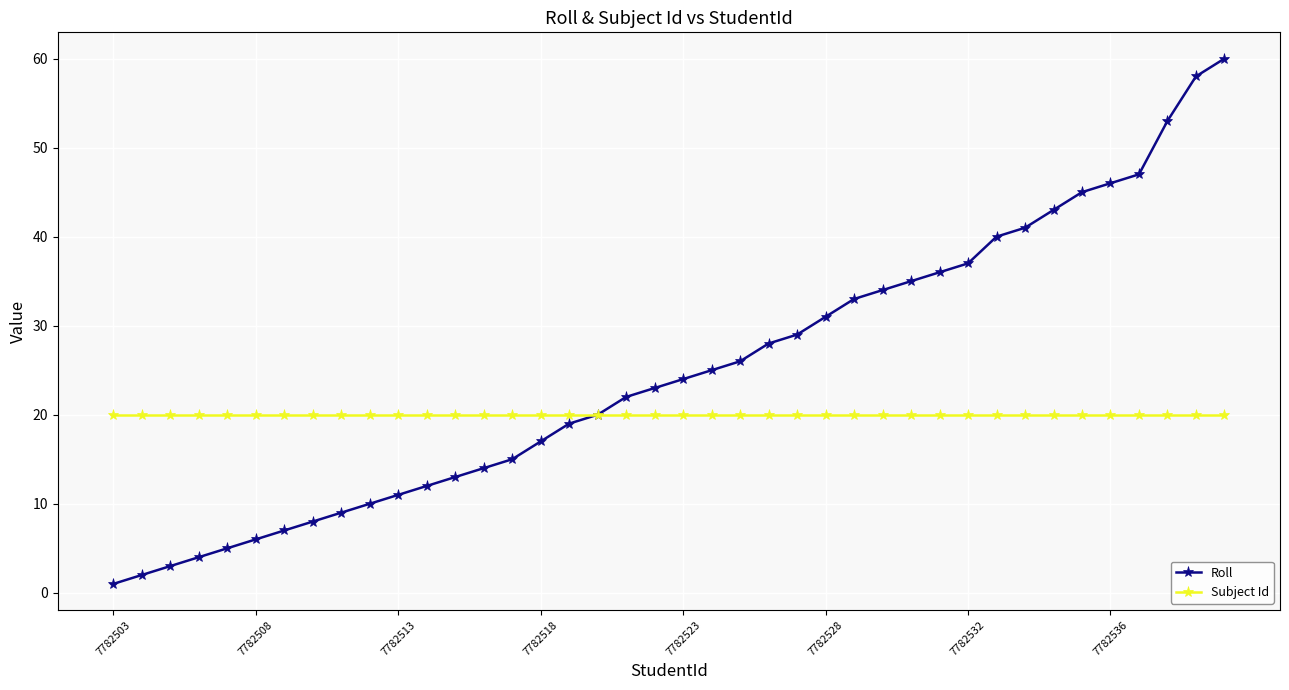

Which series has the widest spread of values?

Roll